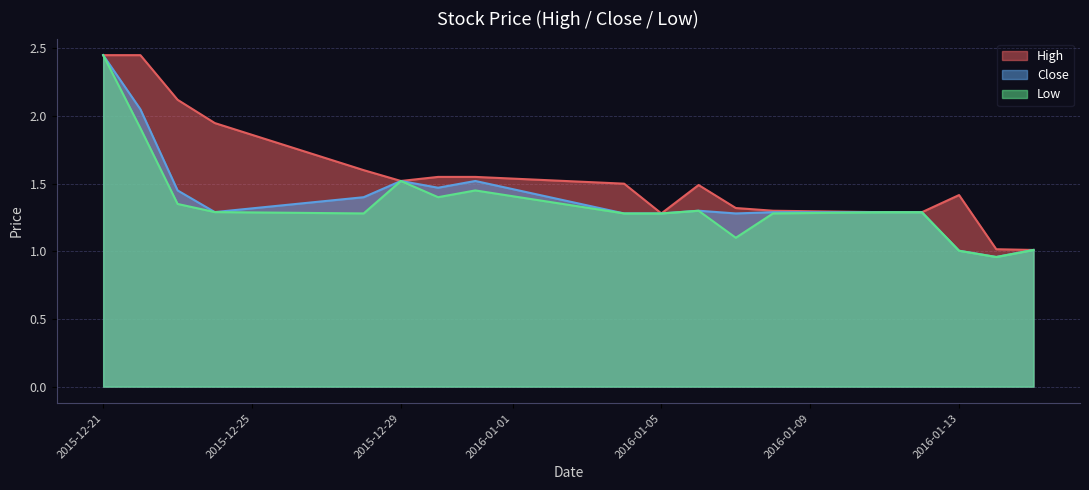

The value of Low at 2015-12-22 is 1.2. True or false?

False